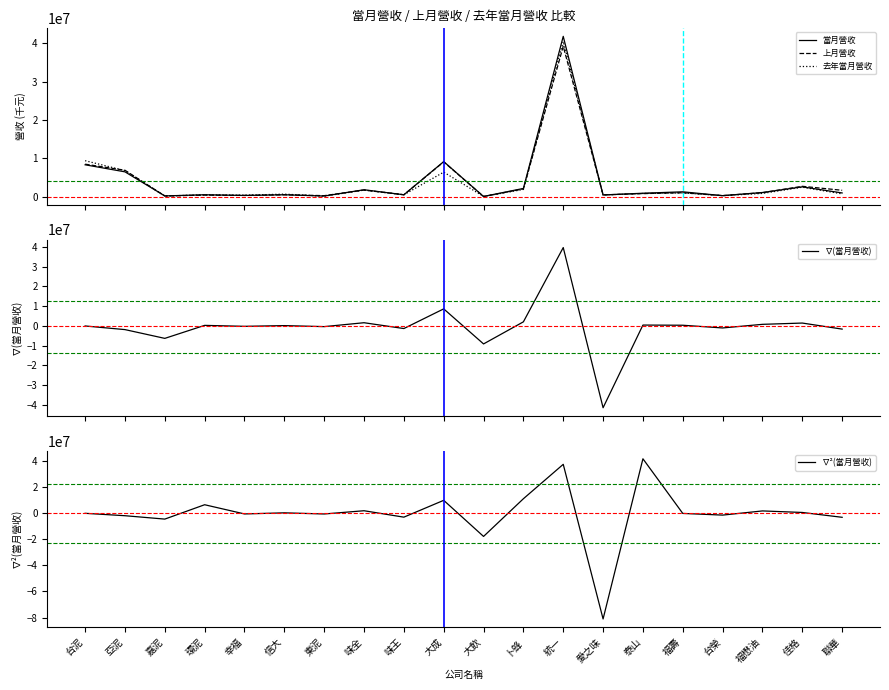

How many values in ∇²(當月營收) are above zero?

9